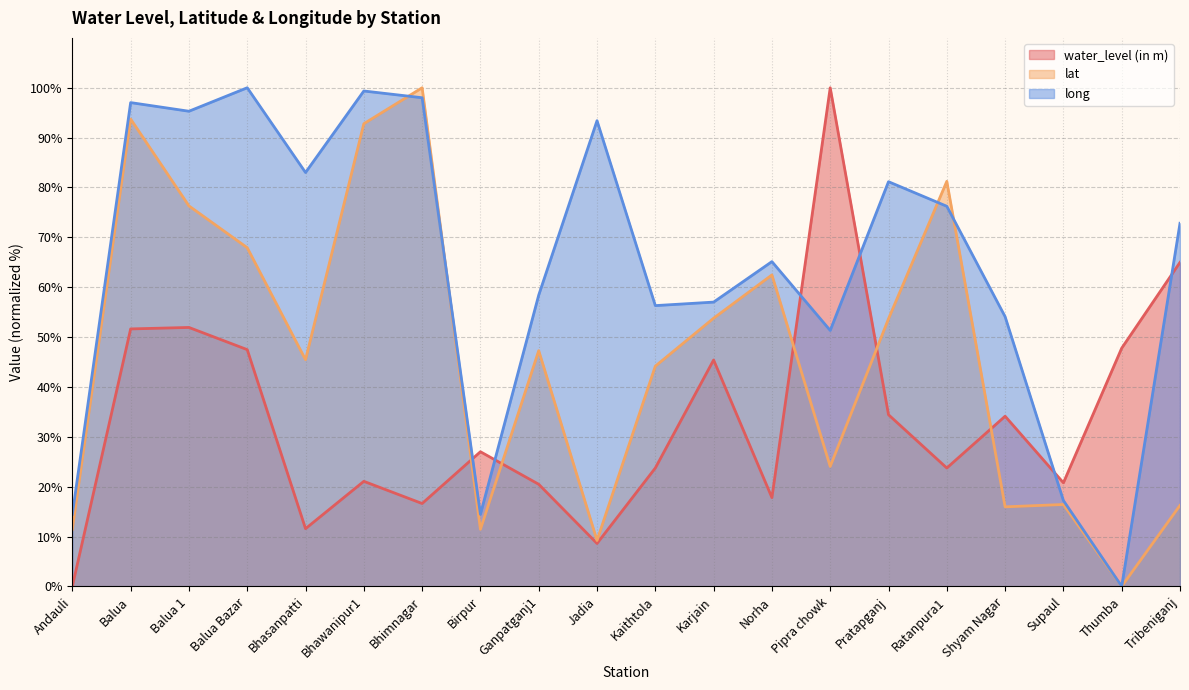

At which category is the sum across all series the highest?

Balua